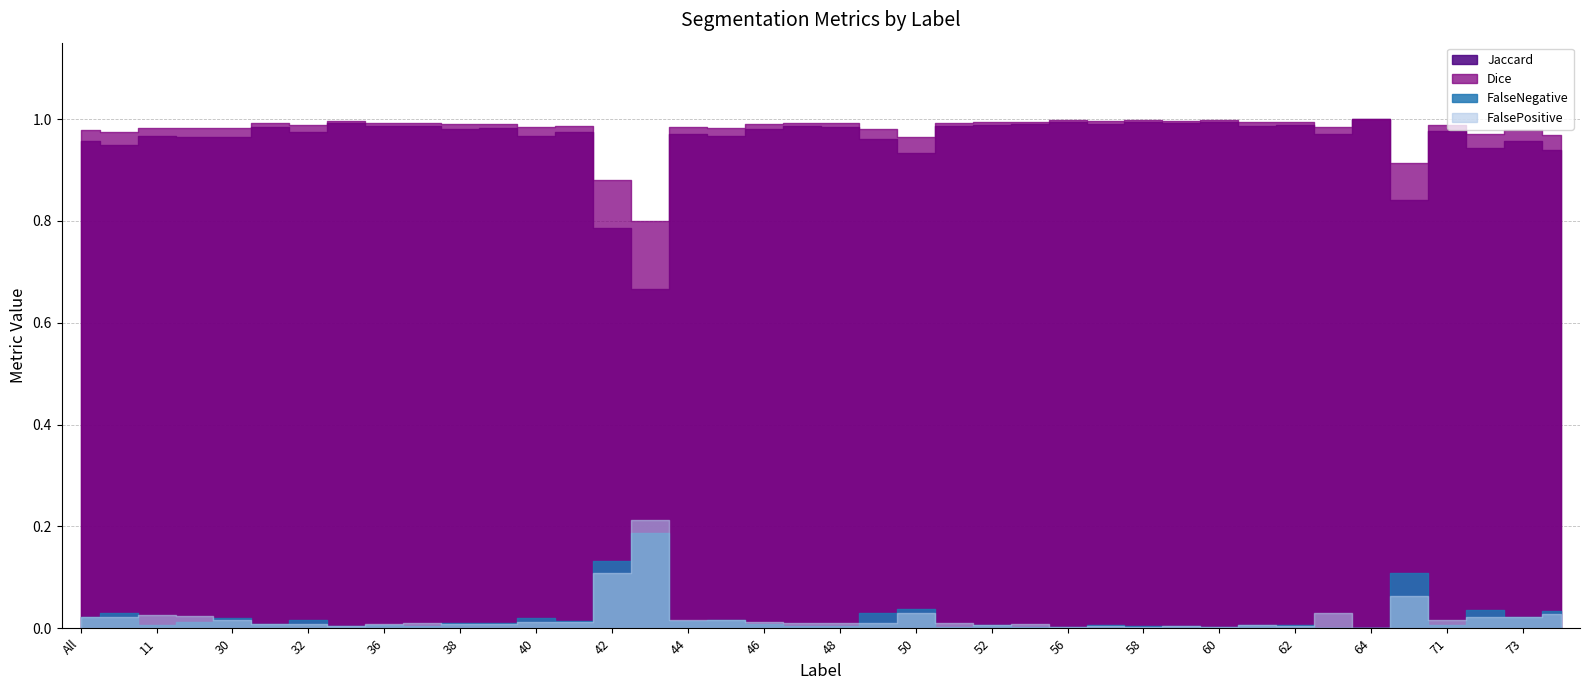

What is the label of the 34th point from the left?

63